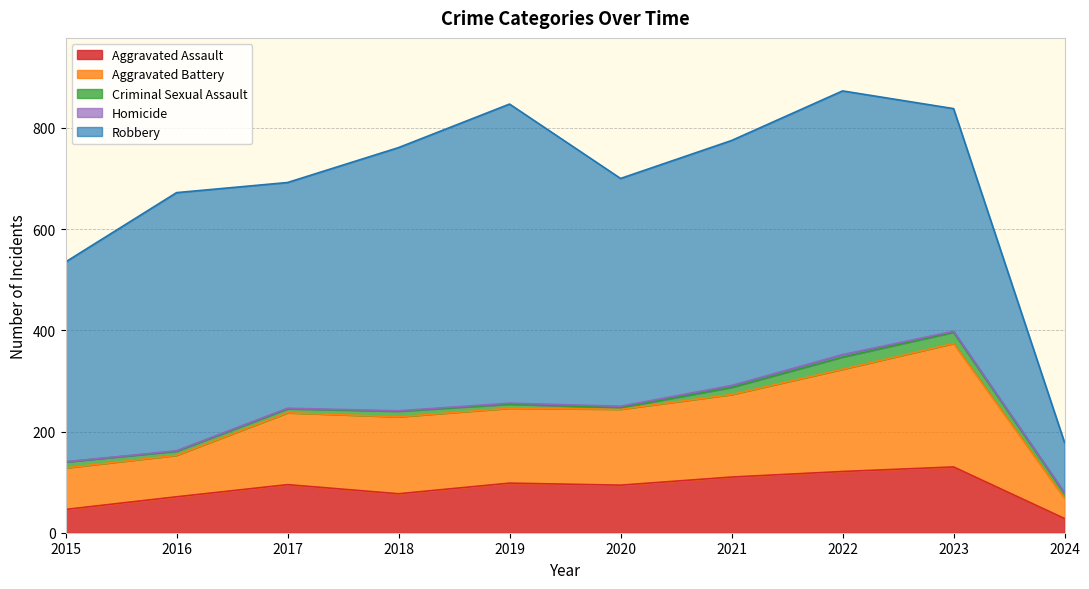

What is the total value across all series at 2020?

700